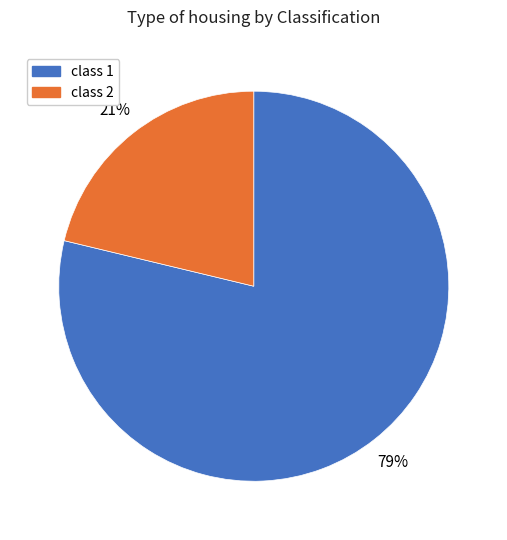

Count the number of slices in the pie.

2